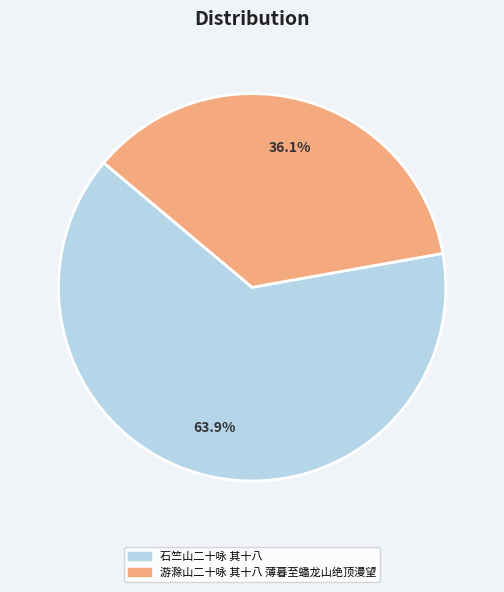

How many slices are in this pie chart?

2